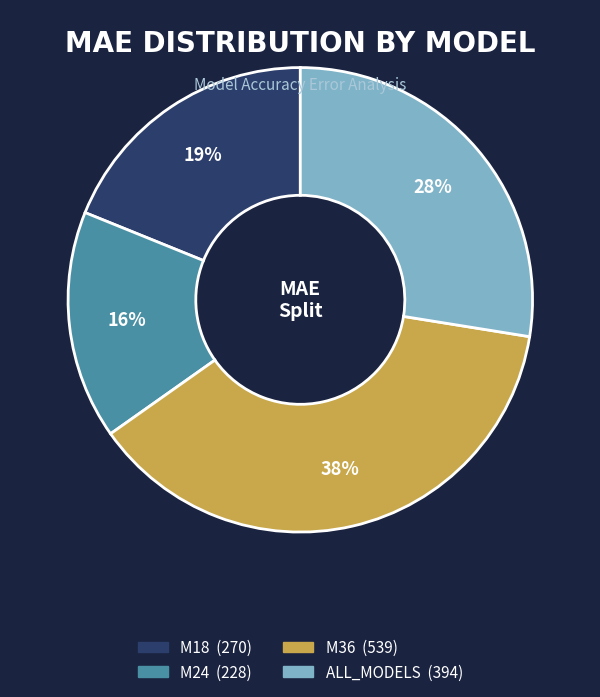

To the nearest percent, what portion does M36 represent?

38%